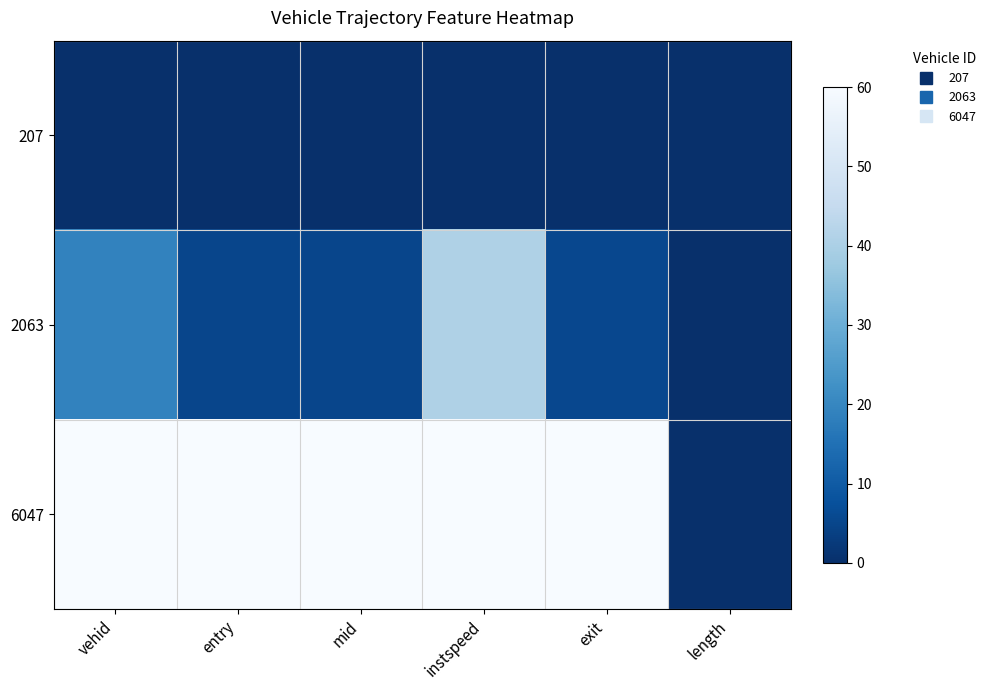

What is the total value across all series at exit?

65.4